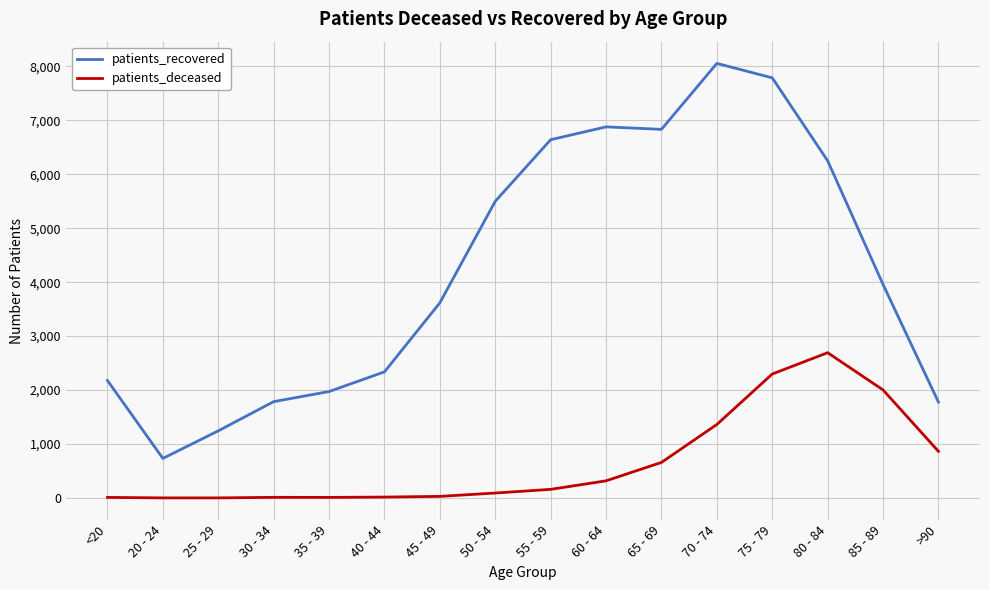

True or false: patients_deceased and patients_recovered intersect in this chart.

False